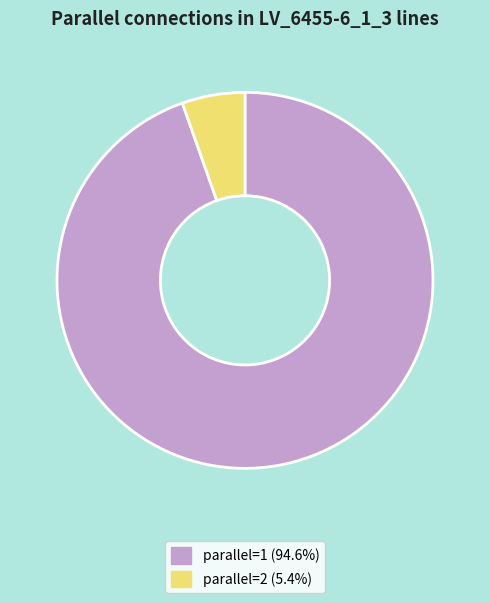

Is parallel=1 (94.6%) the majority of the pie?

Yes